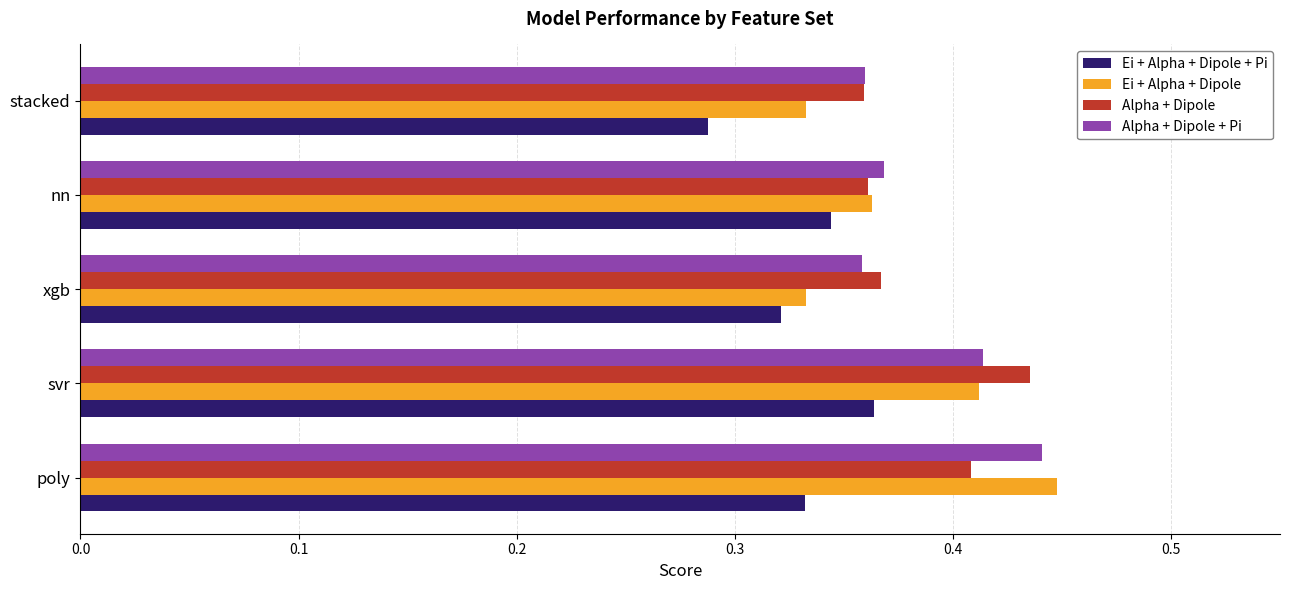

What are all the series names shown in the legend?

Ei + Alpha + Dipole + Pi, Ei + Alpha + Dipole, Alpha + Dipole, Alpha + Dipole + Pi